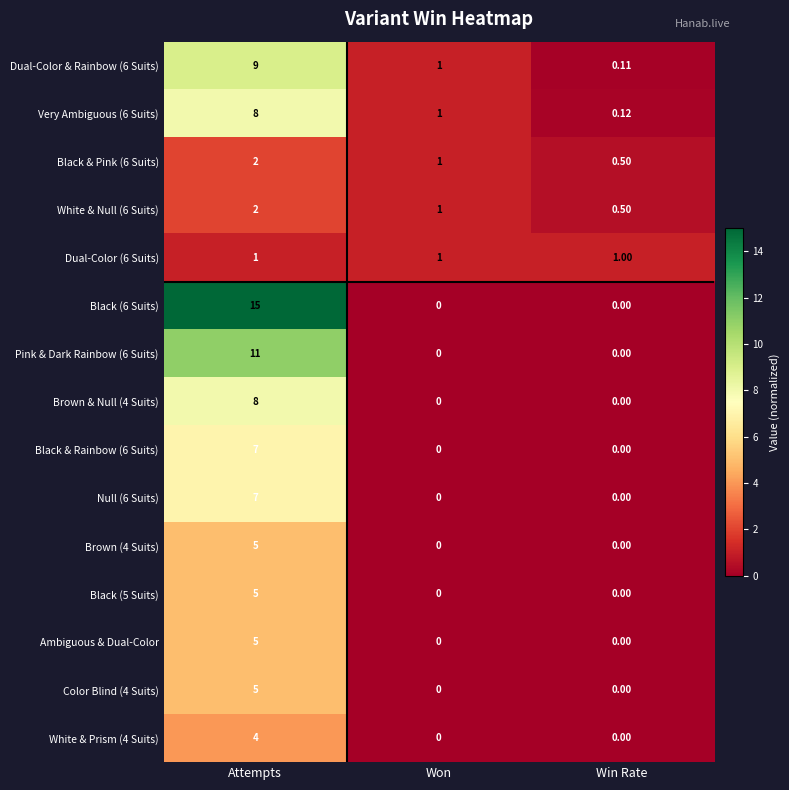

Which category has the highest value across all series?

Attempts